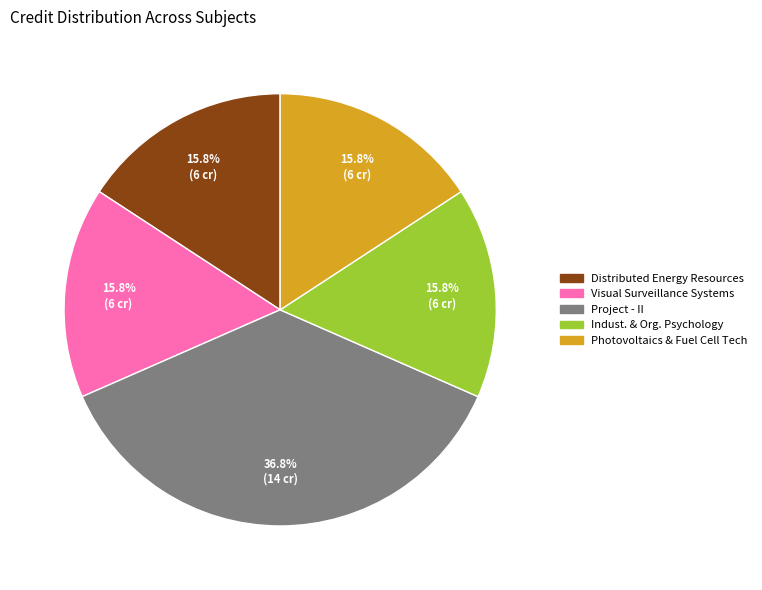

Is there any slice that represents more than half of the pie?

No